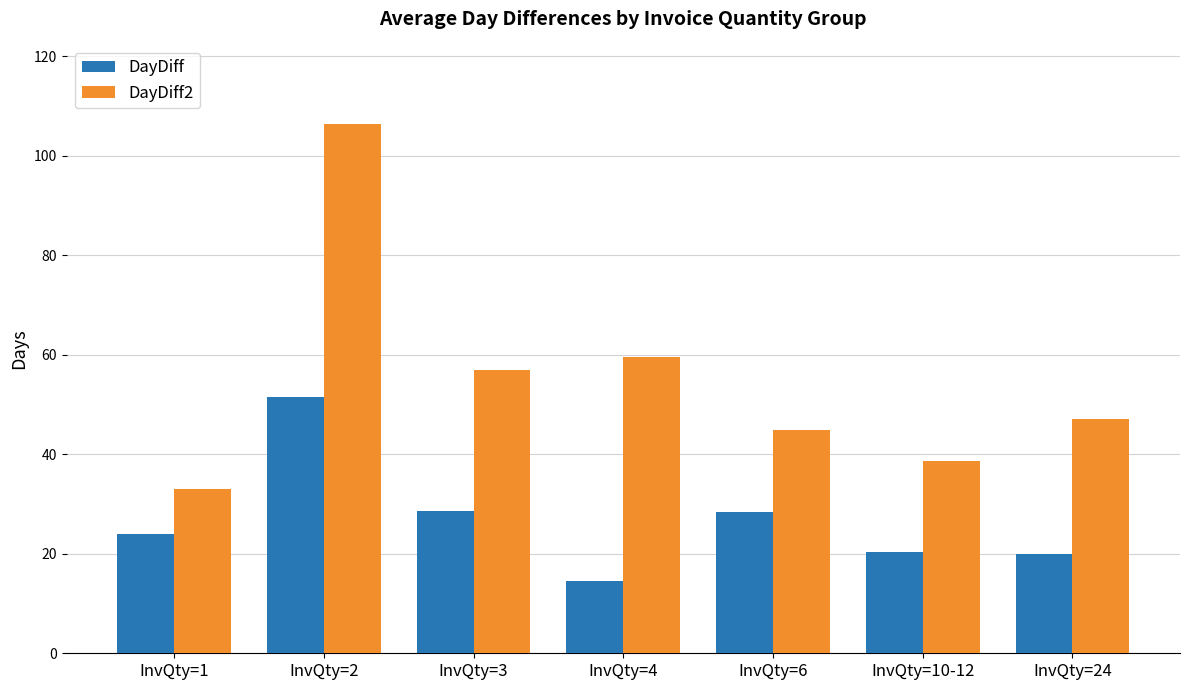

What is the sum of all DayDiff2 values?

386.4